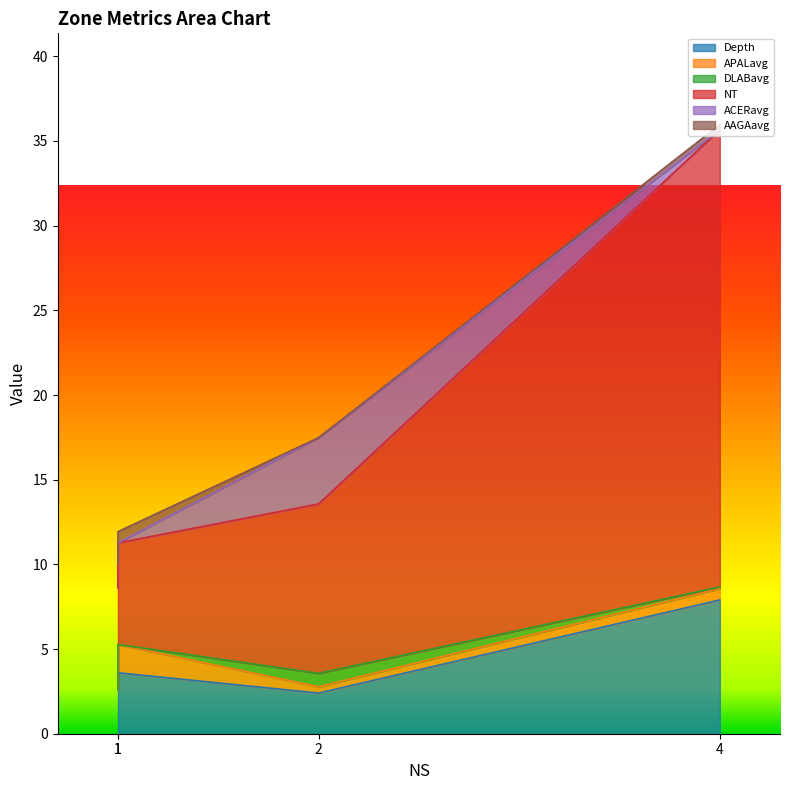

How many interior local valleys does the AAGAavg series have?

1